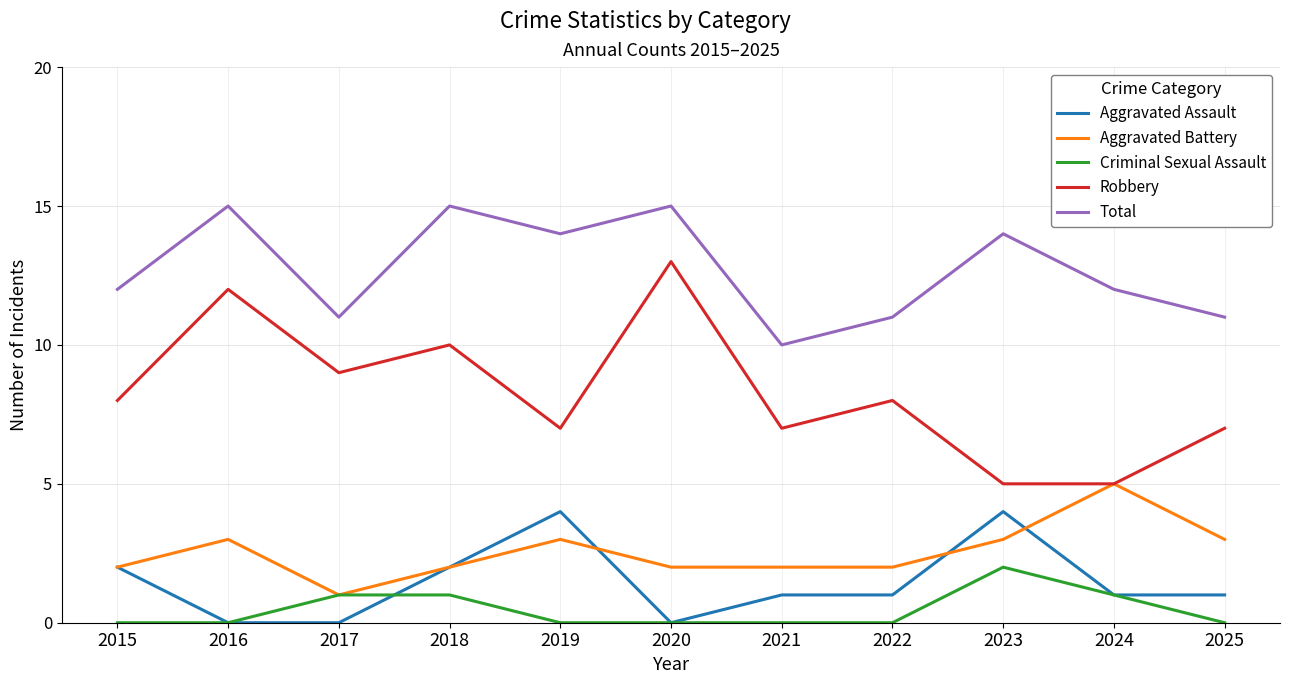

How many lines are shown in the chart?

5